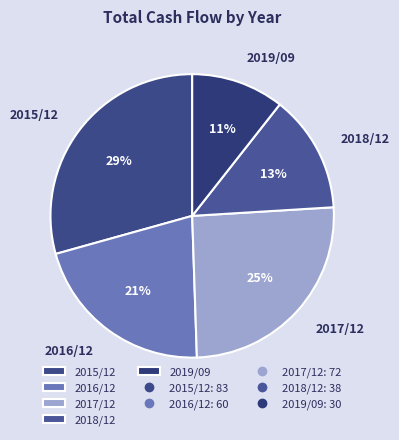

To the nearest percent, what is the average slice percentage?

20%